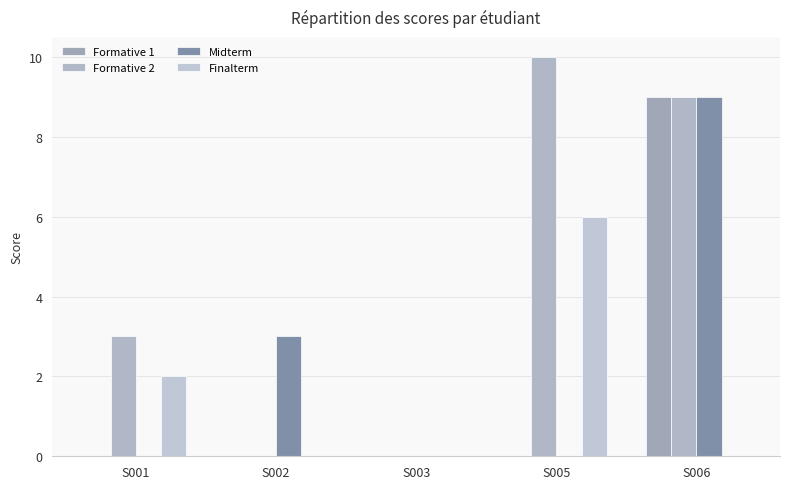

What is the total value across all series at S001?

5